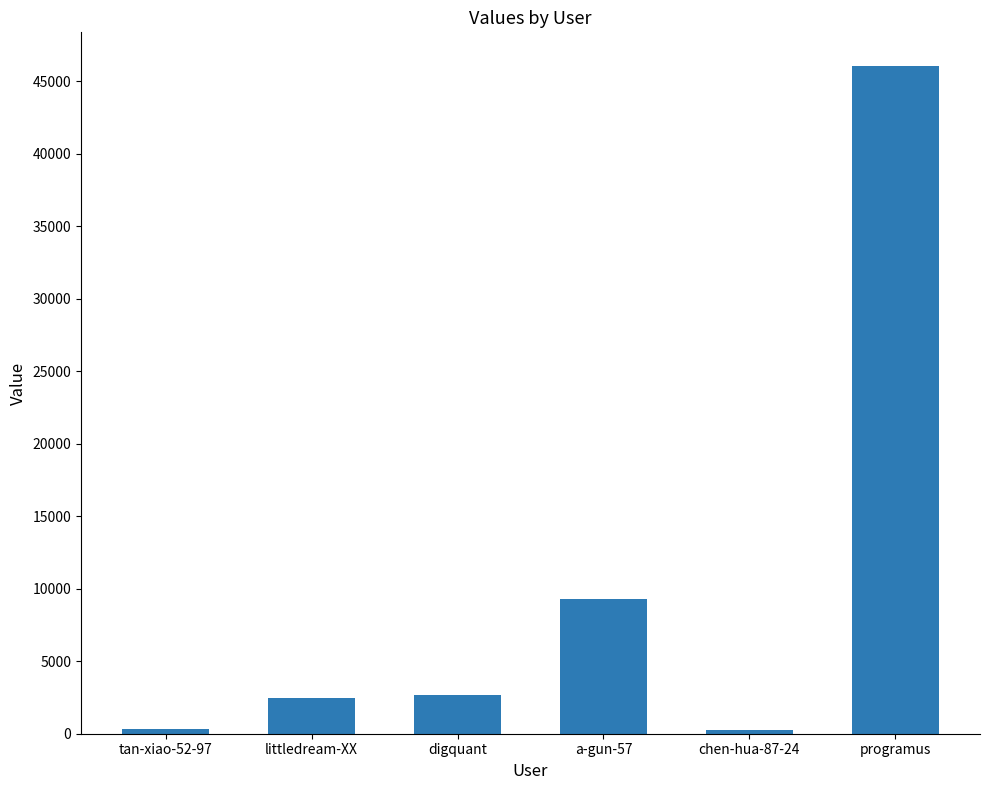

What is the difference between the second highest and minimum values?

9045